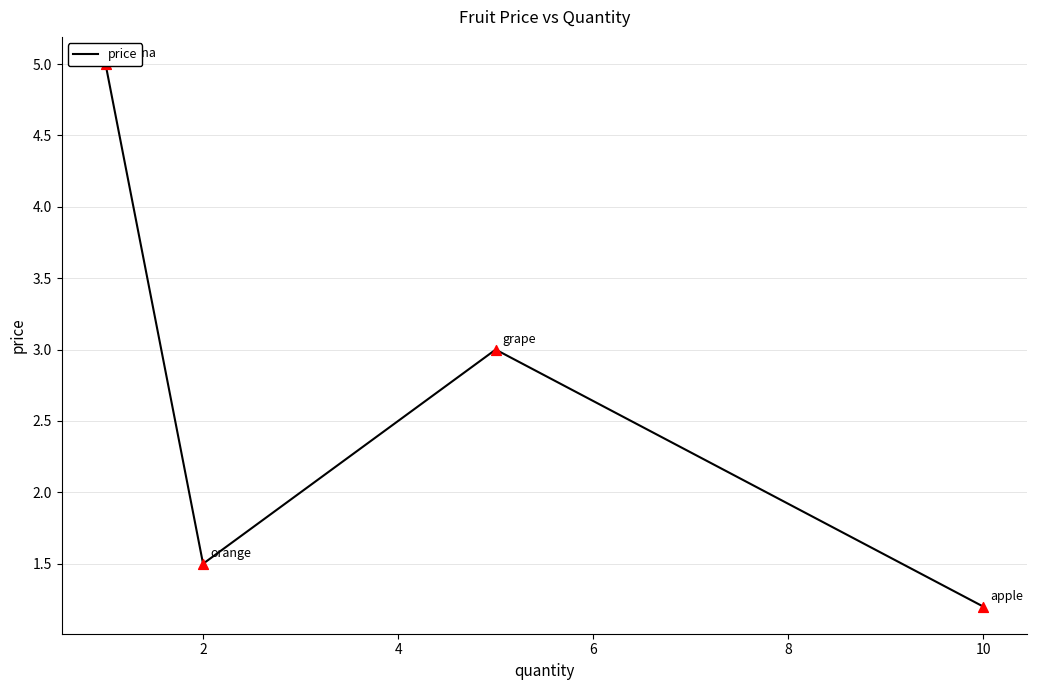

What is the ratio of the value at 4 to the value at 2?

2.0